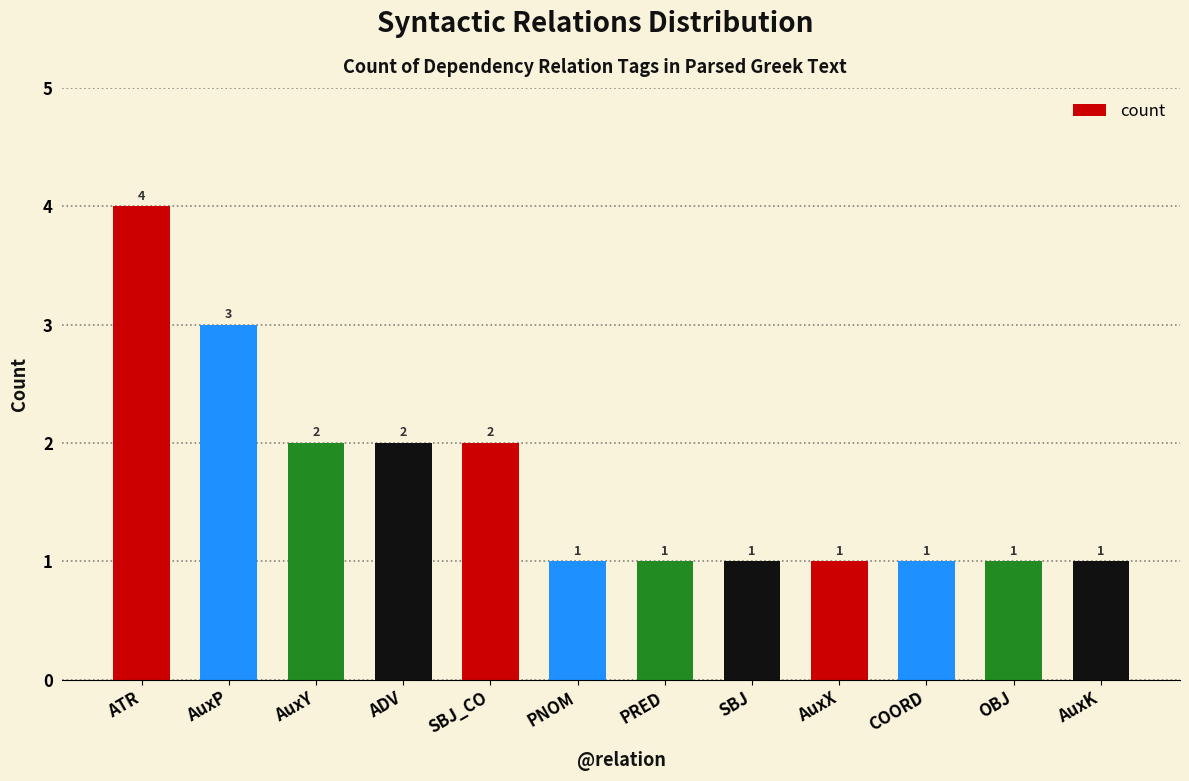

What is the label of the 12th bar from the right?

ATR